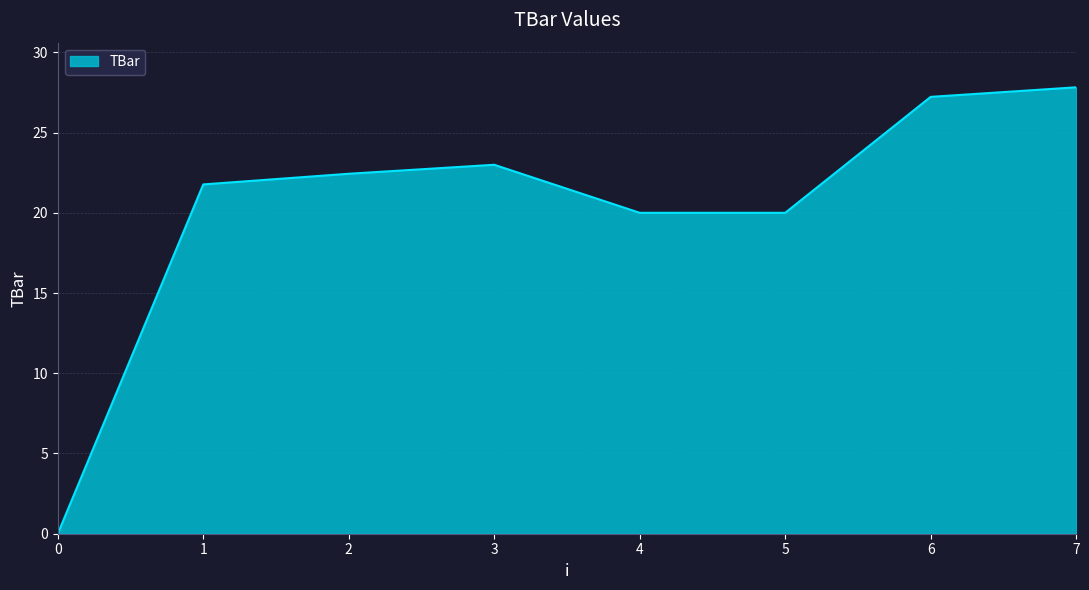

What is the difference between the second highest and minimum values?

27.2